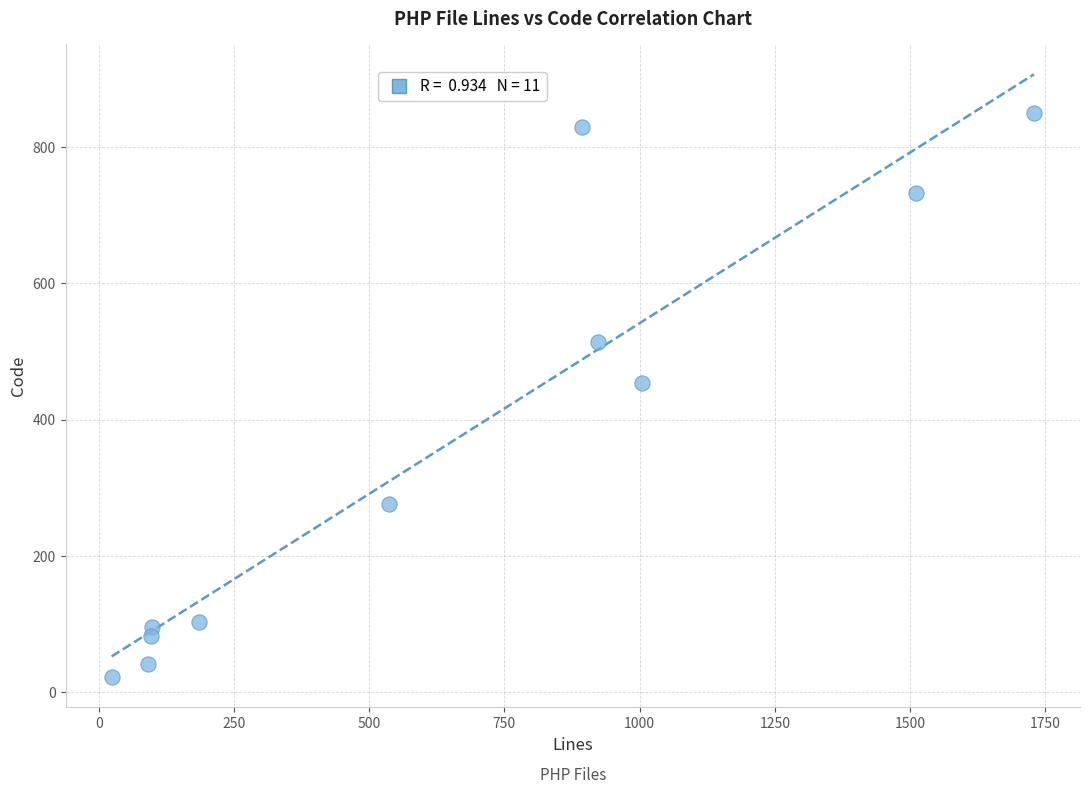

What is the average Y value?

364